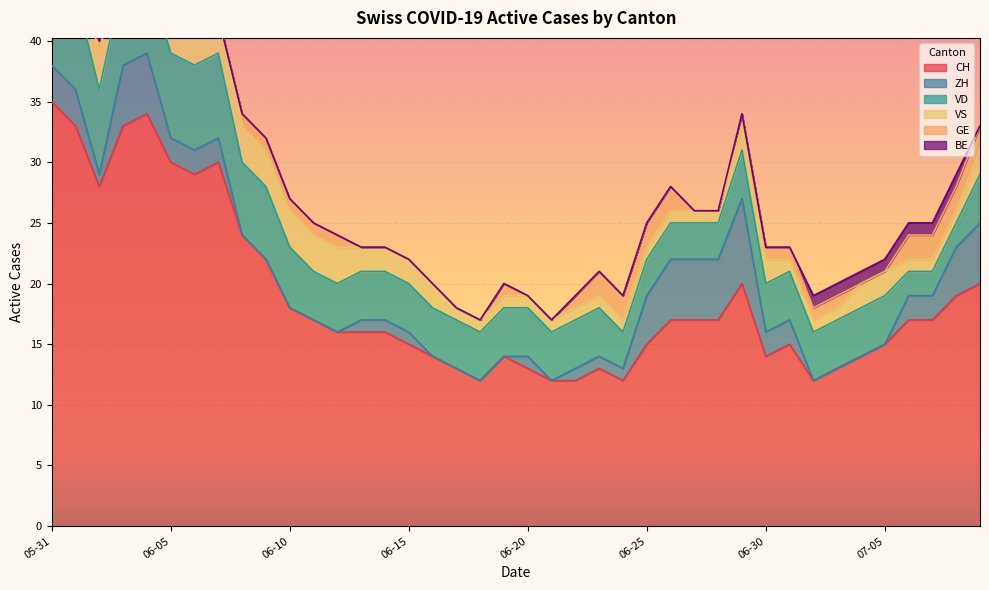

The value of ZH at 2020-06-11 is 3. True or false?

False